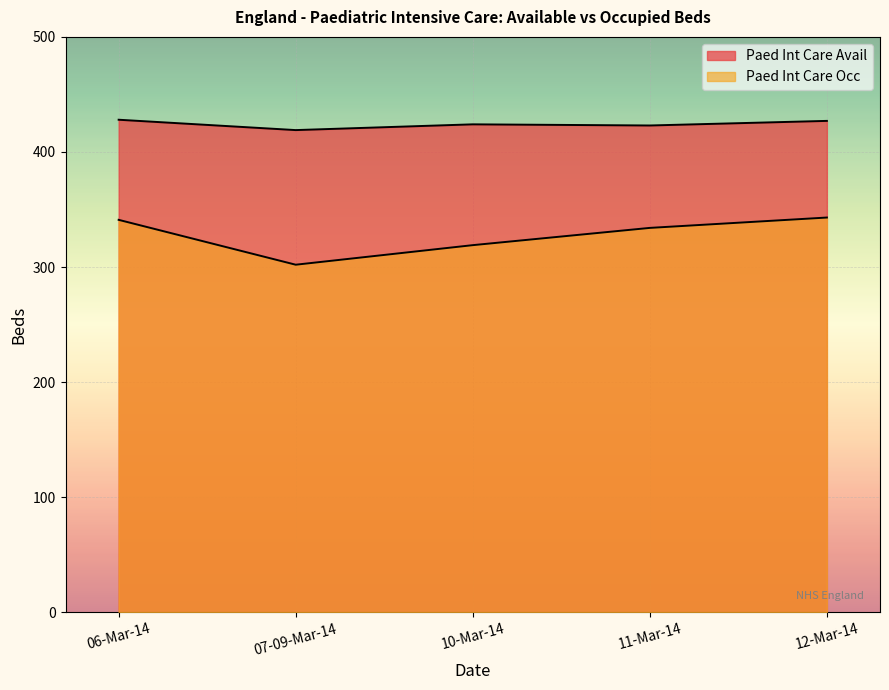

Read the Paed Int Care Occ value at 06-Mar-14, to the nearest 5.

340